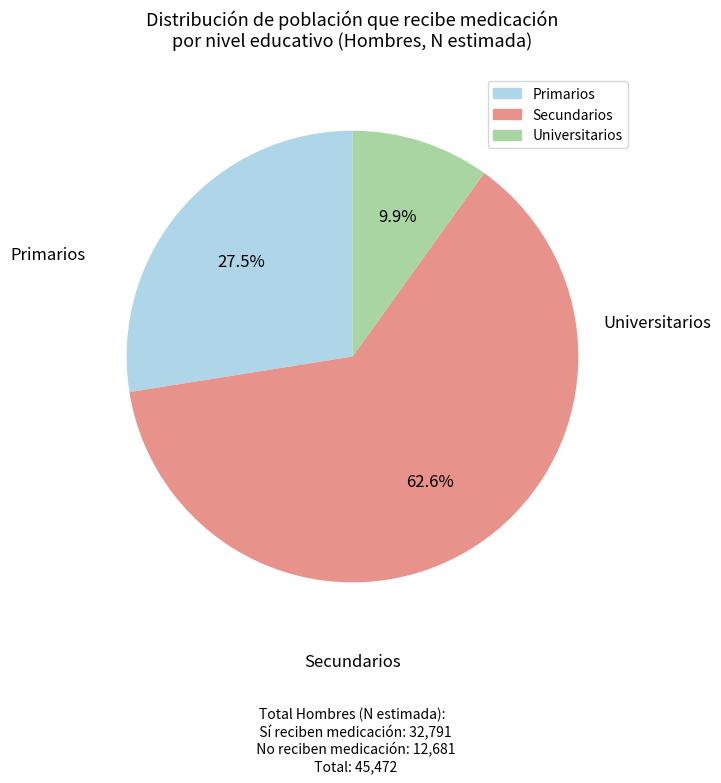

Is there a majority slice in this chart?

Yes